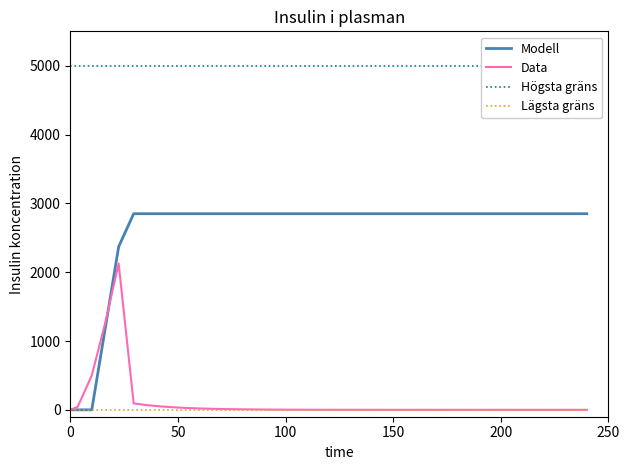

What is the maximum value for Data?

2126.2